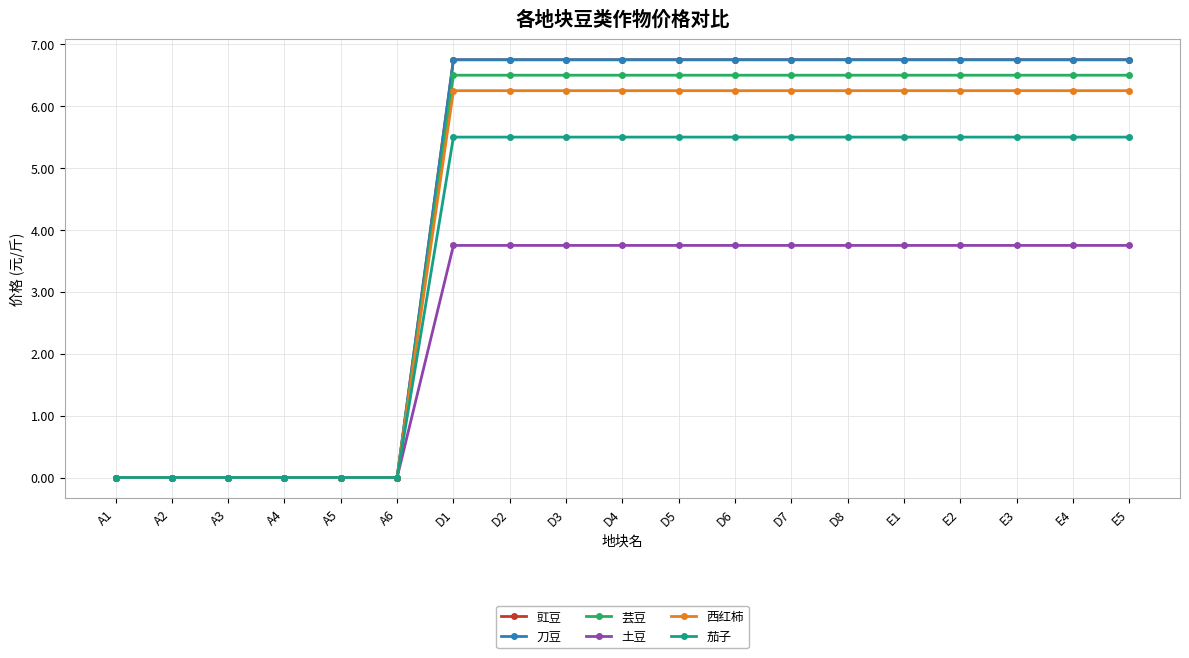

Reading left to right, list all the values displayed in this chart.

豇豆: A1=0.0	A2=0.0	A3=0.0	A4=0.0	A5=0.0	A6=0.0	D1=6.8	D2=6.8	D3=6.8	D4=6.8	D5=6.8	D6=6.8	D7=6.8	D8=6.8	E1=6.8	E2=6.8	E3=6.8	E4=6.8	E5=6.8
刀豆: A1=0.0	A2=0.0	A3=0.0	A4=0.0	A5=0.0	A6=0.0	D1=6.8	D2=6.8	D3=6.8	D4=6.8	D5=6.8	D6=6.8	D7=6.8	D8=6.8	E1=6.8	E2=6.8	E3=6.8	E4=6.8	E5=6.8
芸豆: A1=0.0	A2=0.0	A3=0.0	A4=0.0	A5=0.0	A6=0.0	D1=6.5	D2=6.5	D3=6.5	D4=6.5	D5=6.5	D6=6.5	D7=6.5	D8=6.5	E1=6.5	E2=6.5	E3=6.5	E4=6.5	E5=6.5
土豆: A1=0.0	A2=0.0	A3=0.0	A4=0.0	A5=0.0	A6=0.0	D1=3.8	D2=3.8	D3=3.8	D4=3.8	D5=3.8	D6=3.8	D7=3.8	D8=3.8	E1=3.8	E2=3.8	E3=3.8	E4=3.8	E5=3.8
西红柿: A1=0.0	A2=0.0	A3=0.0	A4=0.0	A5=0.0	A6=0.0	D1=6.2	D2=6.2	D3=6.2	D4=6.2	D5=6.2	D6=6.2	D7=6.2	D8=6.2	E1=6.2	E2=6.2	E3=6.2	E4=6.2	E5=6.2
茄子: A1=0.0	A2=0.0	A3=0.0	A4=0.0	A5=0.0	A6=0.0	D1=5.5	D2=5.5	D3=5.5	D4=5.5	D5=5.5	D6=5.5	D7=5.5	D8=5.5	E1=5.5	E2=5.5	E3=5.5	E4=5.5	E5=5.5